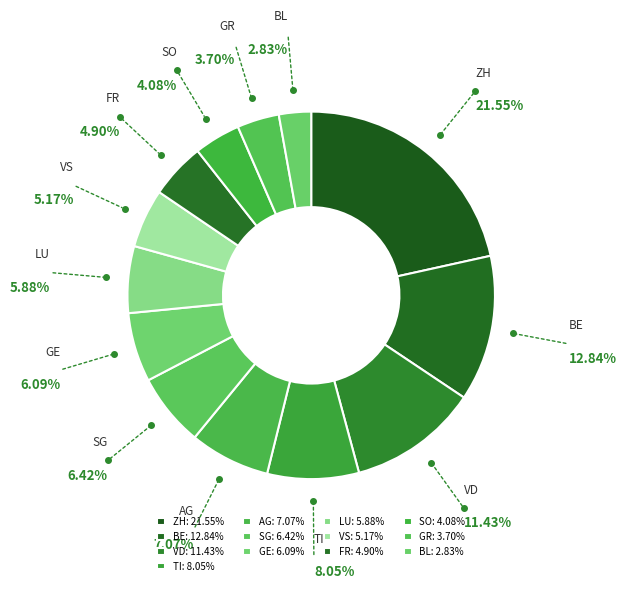

The BL slice represents 3% of the pie. True or false?

True